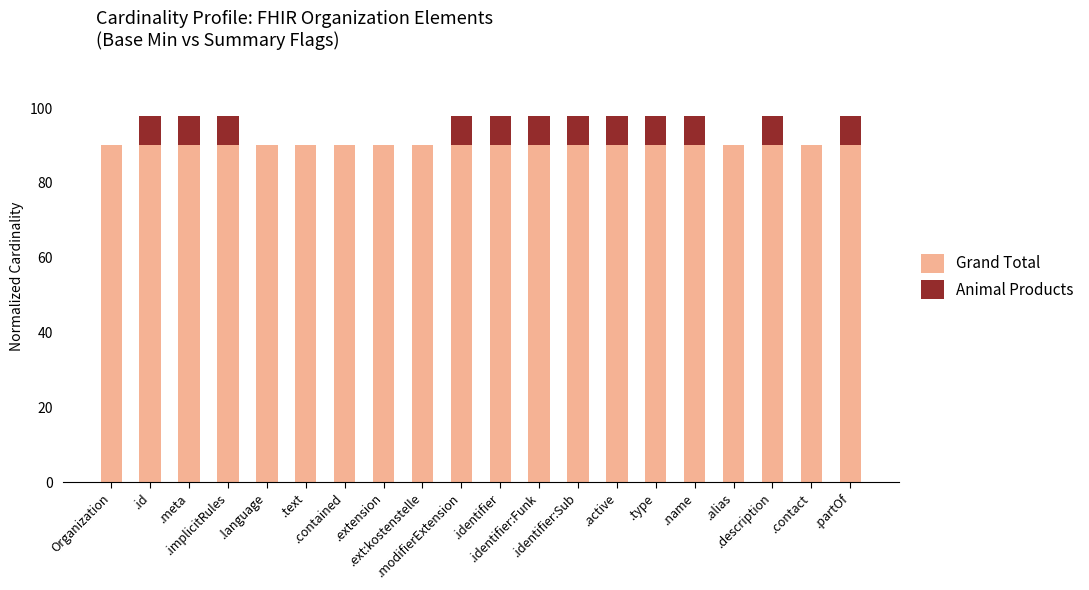

What position from the right is .partOf?

1